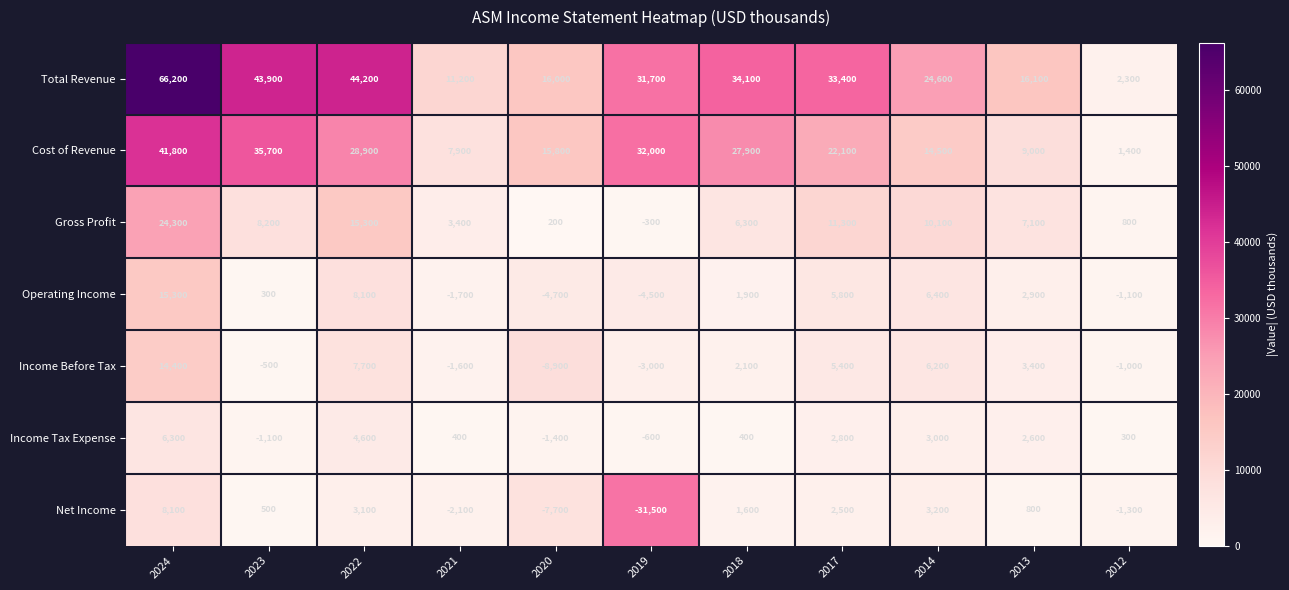

Where does the Income Before Tax series first go above 2100?

2024